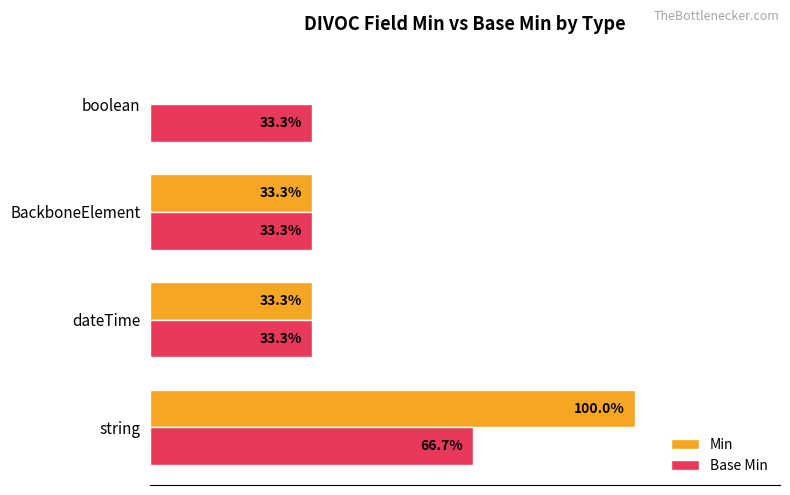

Which series has the largest range (max minus min)?

Min